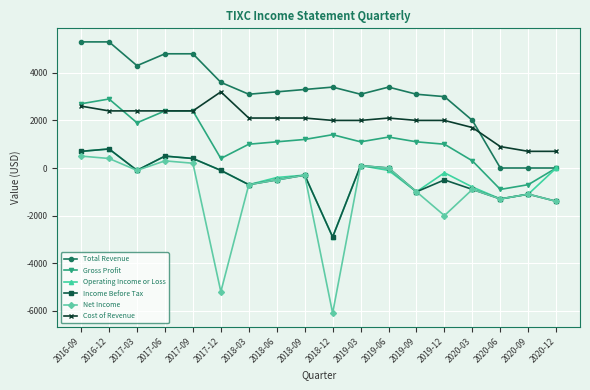

What is the label of the 6th point from the left?

2017-12